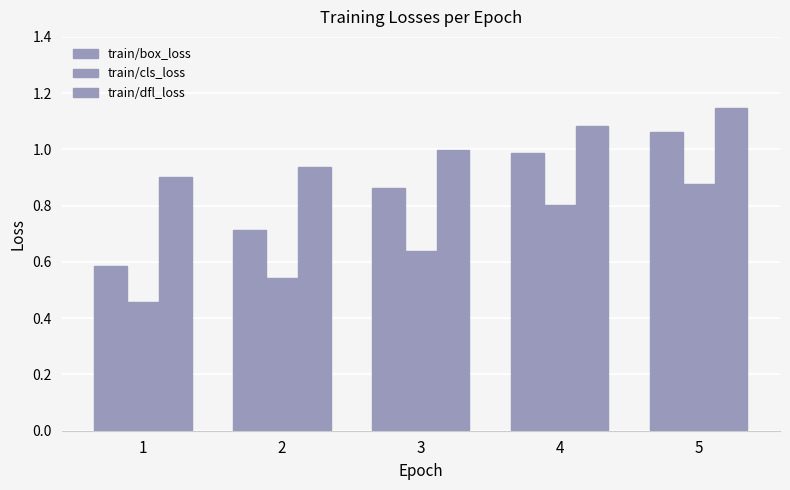

Which category has the lowest value in the train/dfl_loss series?

1